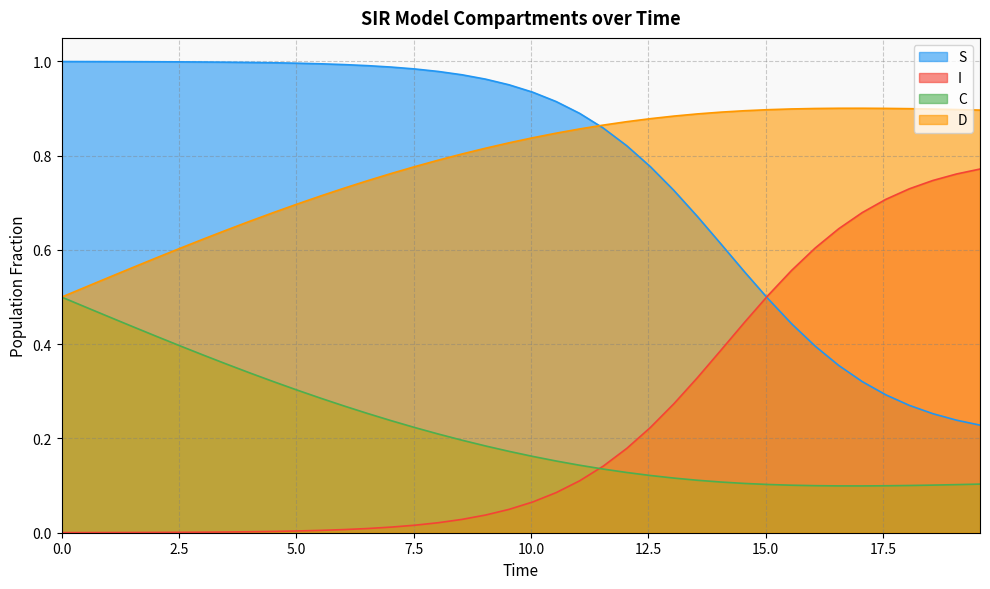

True or false: S and C intersect in this chart.

False